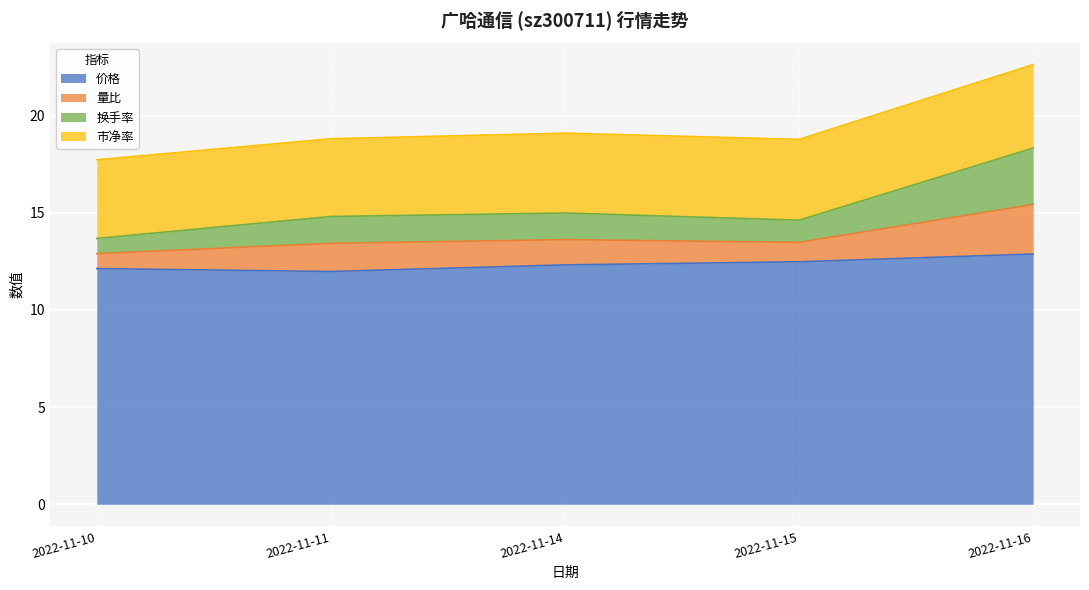

True or false: 量比 and 价格 intersect in this chart.

False